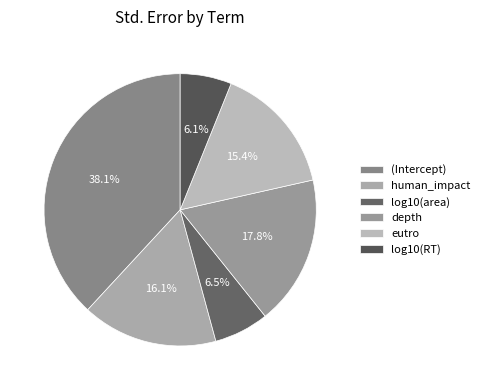

Count the number of slices in the pie.

6